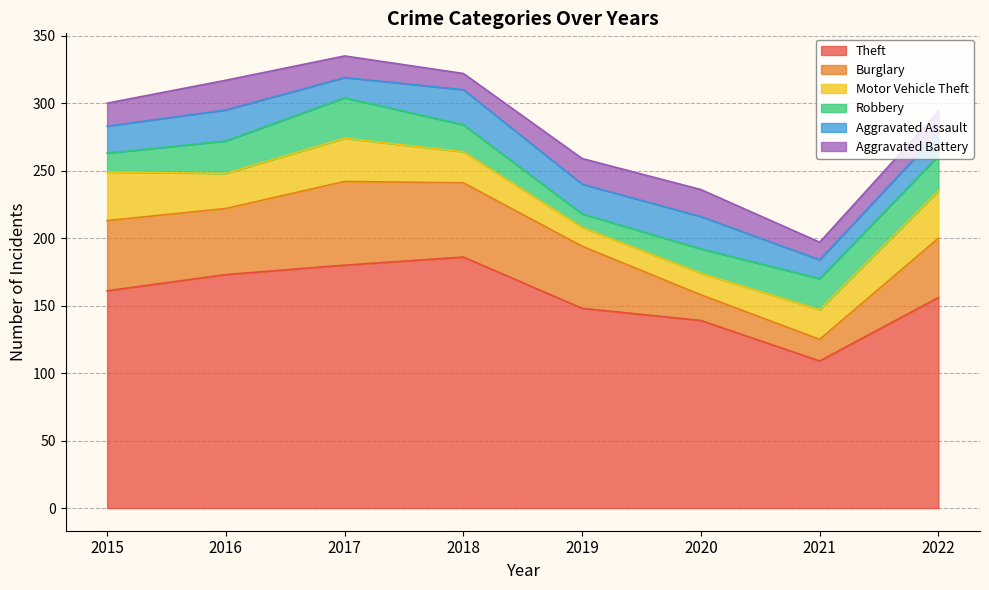

How many data points in Aggravated Battery are less than 17?

4